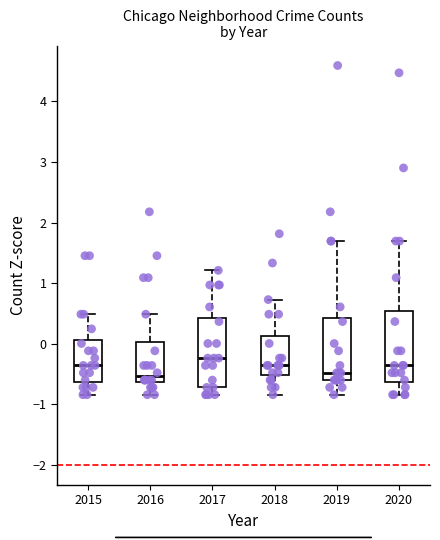

Where is the upper edge of the box at x = 2019 on the y-axis? The values are not printed on the chart, so give them approximately, as read against the axis.

0.4